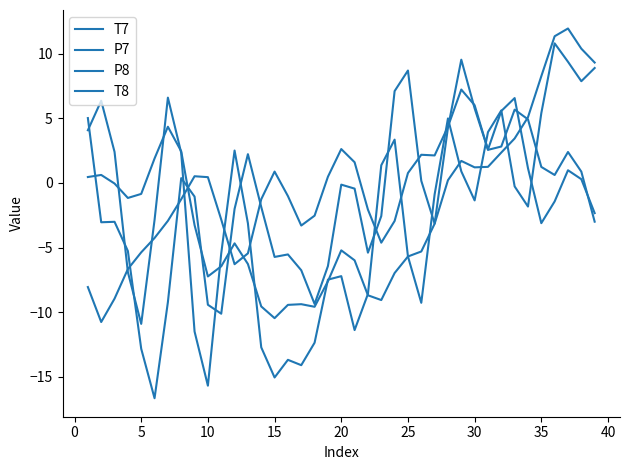

What is the maximum value for P7?

11.9